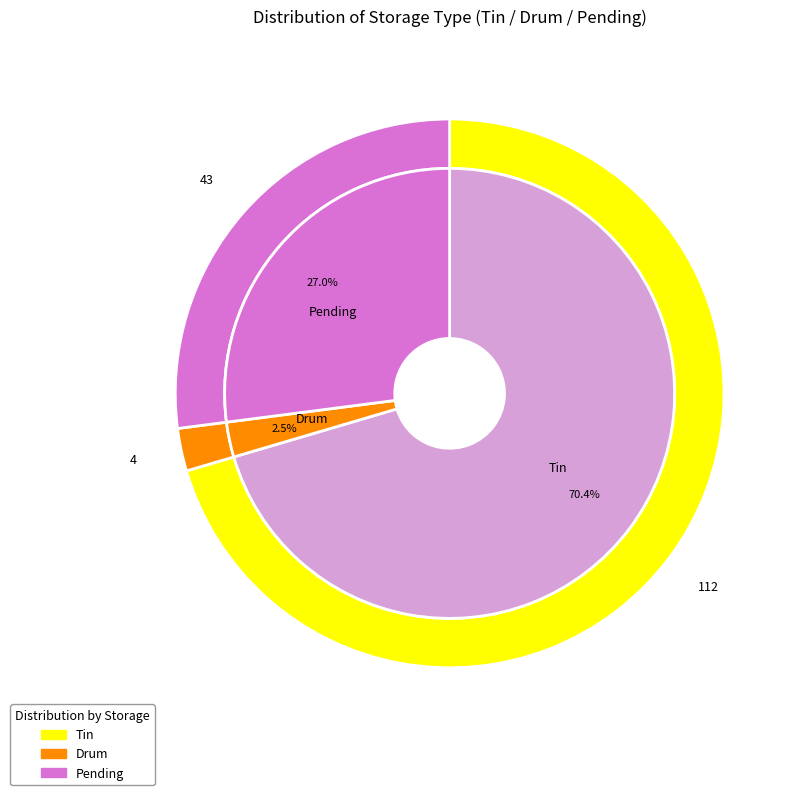

What is the largest slice in the pie chart?

Tin